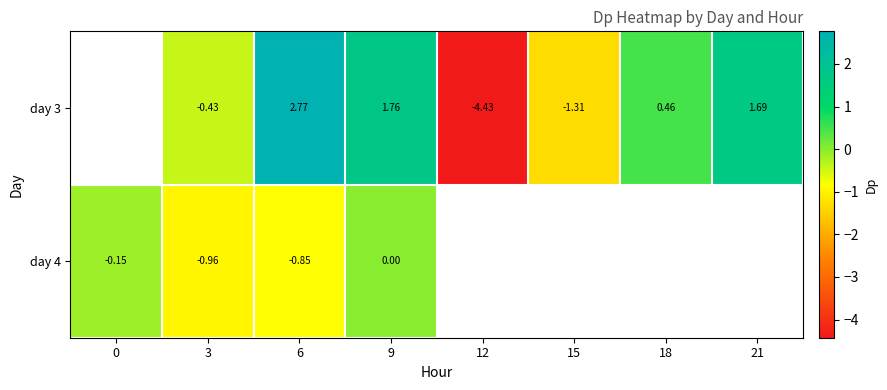

At which category is the sum across all series the highest?

6